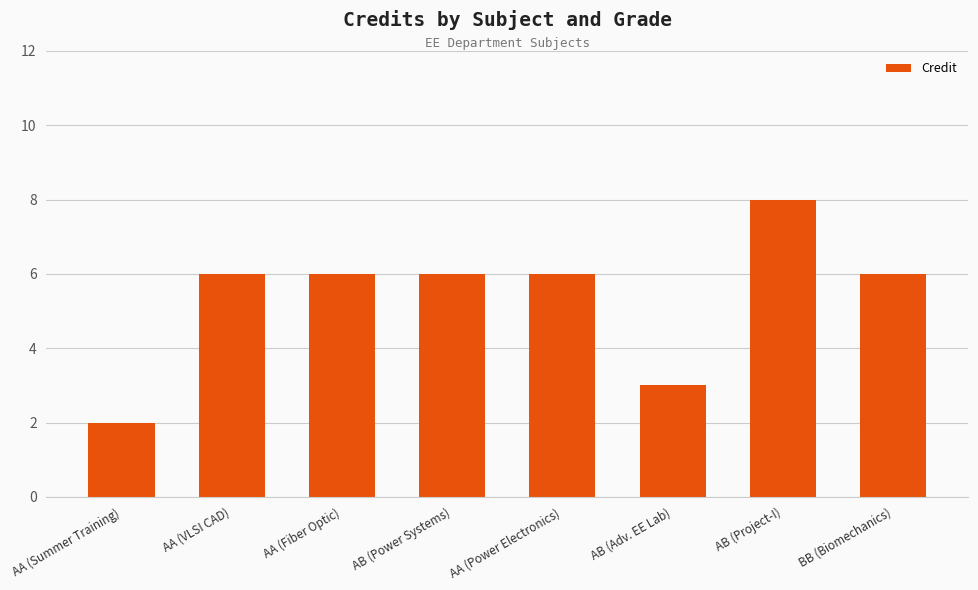

What is the minimum value shown in the chart?

2